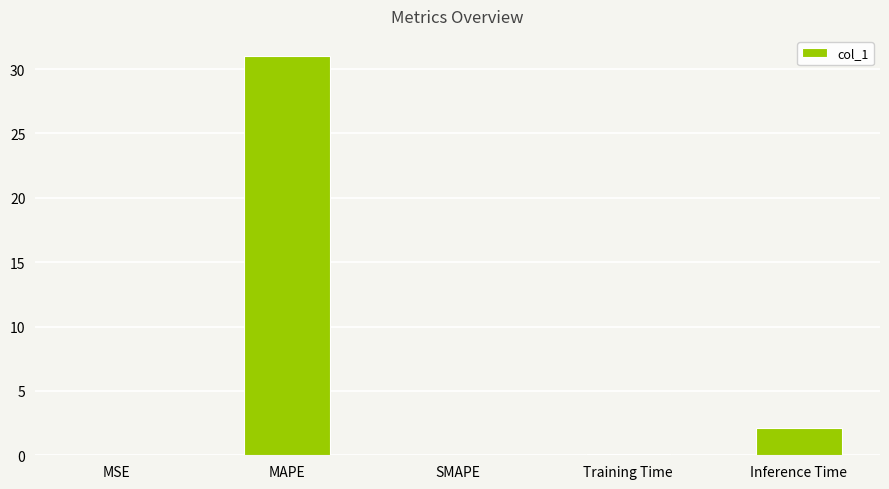

Are the bars horizontal?

No